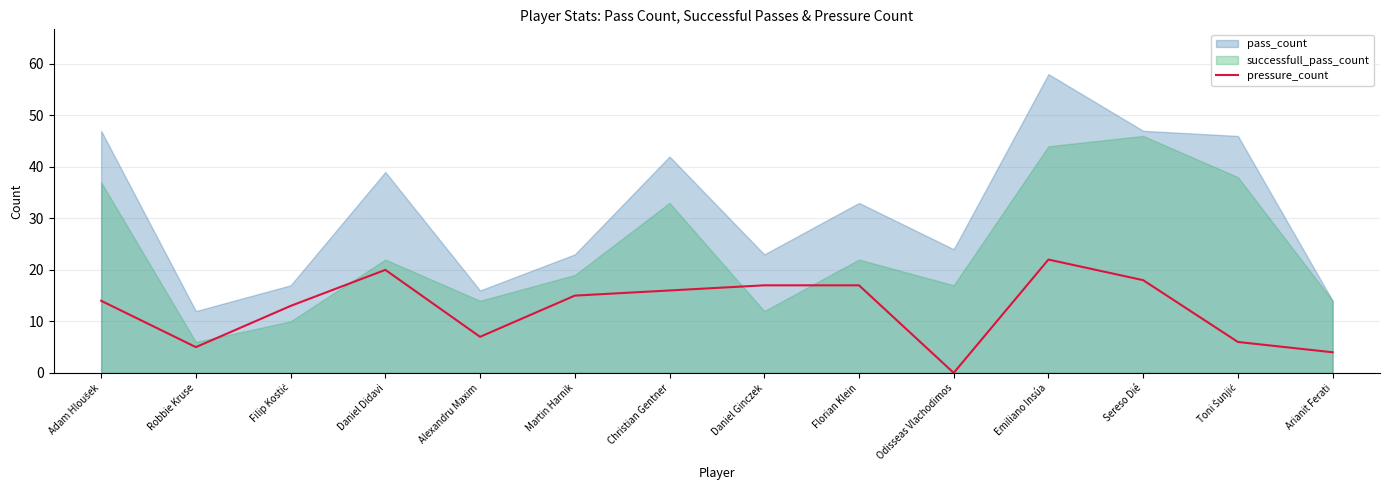

What is the value of the 13th point from the left?

6